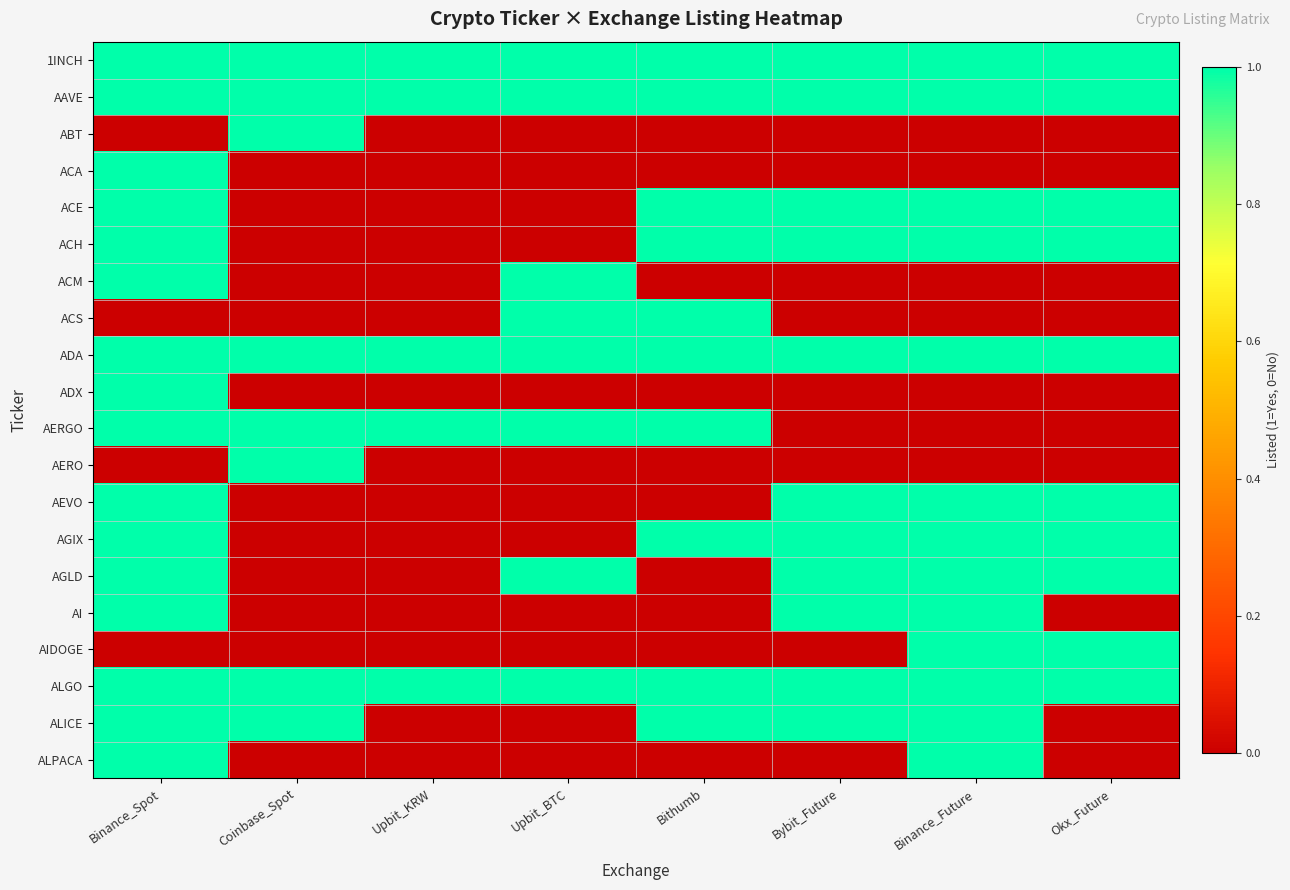

Reading left to right, extract all data points from this chart.

1INCH: Binance_Spot=1	Coinbase_Spot=1	Upbit_KRW=1	Upbit_BTC=1	Bithumb=1	Bybit_Future=1	Binance_Future=1	Okx_Future=1
AAVE: Binance_Spot=1	Coinbase_Spot=1	Upbit_KRW=1	Upbit_BTC=1	Bithumb=1	Bybit_Future=1	Binance_Future=1	Okx_Future=1
ABT: Binance_Spot=0	Coinbase_Spot=1	Upbit_KRW=0	Upbit_BTC=0	Bithumb=0	Bybit_Future=0	Binance_Future=0	Okx_Future=0
ACA: Binance_Spot=1	Coinbase_Spot=0	Upbit_KRW=0	Upbit_BTC=0	Bithumb=0	Bybit_Future=0	Binance_Future=0	Okx_Future=0
ACE: Binance_Spot=1	Coinbase_Spot=0	Upbit_KRW=0	Upbit_BTC=0	Bithumb=1	Bybit_Future=1	Binance_Future=1	Okx_Future=1
ACH: Binance_Spot=1	Coinbase_Spot=0	Upbit_KRW=0	Upbit_BTC=0	Bithumb=1	Bybit_Future=1	Binance_Future=1	Okx_Future=1
ACM: Binance_Spot=1	Coinbase_Spot=0	Upbit_KRW=0	Upbit_BTC=1	Bithumb=0	Bybit_Future=0	Binance_Future=0	Okx_Future=0
ACS: Binance_Spot=0	Coinbase_Spot=0	Upbit_KRW=0	Upbit_BTC=1	Bithumb=1	Bybit_Future=0	Binance_Future=0	Okx_Future=0
ADA: Binance_Spot=1	Coinbase_Spot=1	Upbit_KRW=1	Upbit_BTC=1	Bithumb=1	Bybit_Future=1	Binance_Future=1	Okx_Future=1
ADX: Binance_Spot=1	Coinbase_Spot=0	Upbit_KRW=0	Upbit_BTC=0	Bithumb=0	Bybit_Future=0	Binance_Future=0	Okx_Future=0
AERGO: Binance_Spot=1	Coinbase_Spot=1	Upbit_KRW=1	Upbit_BTC=1	Bithumb=1	Bybit_Future=0	Binance_Future=0	Okx_Future=0
AERO: Binance_Spot=0	Coinbase_Spot=1	Upbit_KRW=0	Upbit_BTC=0	Bithumb=0	Bybit_Future=0	Binance_Future=0	Okx_Future=0
AEVO: Binance_Spot=1	Coinbase_Spot=0	Upbit_KRW=0	Upbit_BTC=0	Bithumb=0	Bybit_Future=1	Binance_Future=1	Okx_Future=1
AGIX: Binance_Spot=1	Coinbase_Spot=0	Upbit_KRW=0	Upbit_BTC=0	Bithumb=1	Bybit_Future=1	Binance_Future=1	Okx_Future=1
AGLD: Binance_Spot=1	Coinbase_Spot=0	Upbit_KRW=0	Upbit_BTC=1	Bithumb=0	Bybit_Future=1	Binance_Future=1	Okx_Future=1
AI: Binance_Spot=1	Coinbase_Spot=0	Upbit_KRW=0	Upbit_BTC=0	Bithumb=0	Bybit_Future=1	Binance_Future=1	Okx_Future=0
AIDOGE: Binance_Spot=0	Coinbase_Spot=0	Upbit_KRW=0	Upbit_BTC=0	Bithumb=0	Bybit_Future=0	Binance_Future=1	Okx_Future=1
ALGO: Binance_Spot=1	Coinbase_Spot=1	Upbit_KRW=1	Upbit_BTC=1	Bithumb=1	Bybit_Future=1	Binance_Future=1	Okx_Future=1
ALICE: Binance_Spot=1	Coinbase_Spot=1	Upbit_KRW=0	Upbit_BTC=0	Bithumb=1	Bybit_Future=1	Binance_Future=1	Okx_Future=0
ALPACA: Binance_Spot=1	Coinbase_Spot=0	Upbit_KRW=0	Upbit_BTC=0	Bithumb=0	Bybit_Future=0	Binance_Future=1	Okx_Future=0